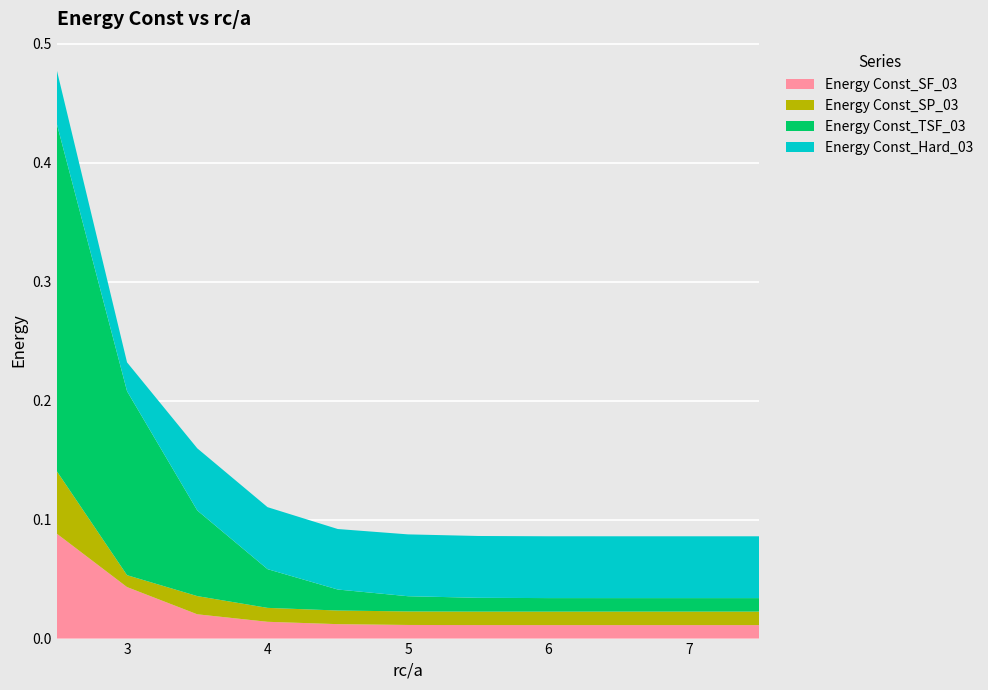

What are all the series names shown in the legend?

Energy Const_SF_03, Energy Const_SP_03, Energy Const_TSF_03, Energy Const_Hard_03